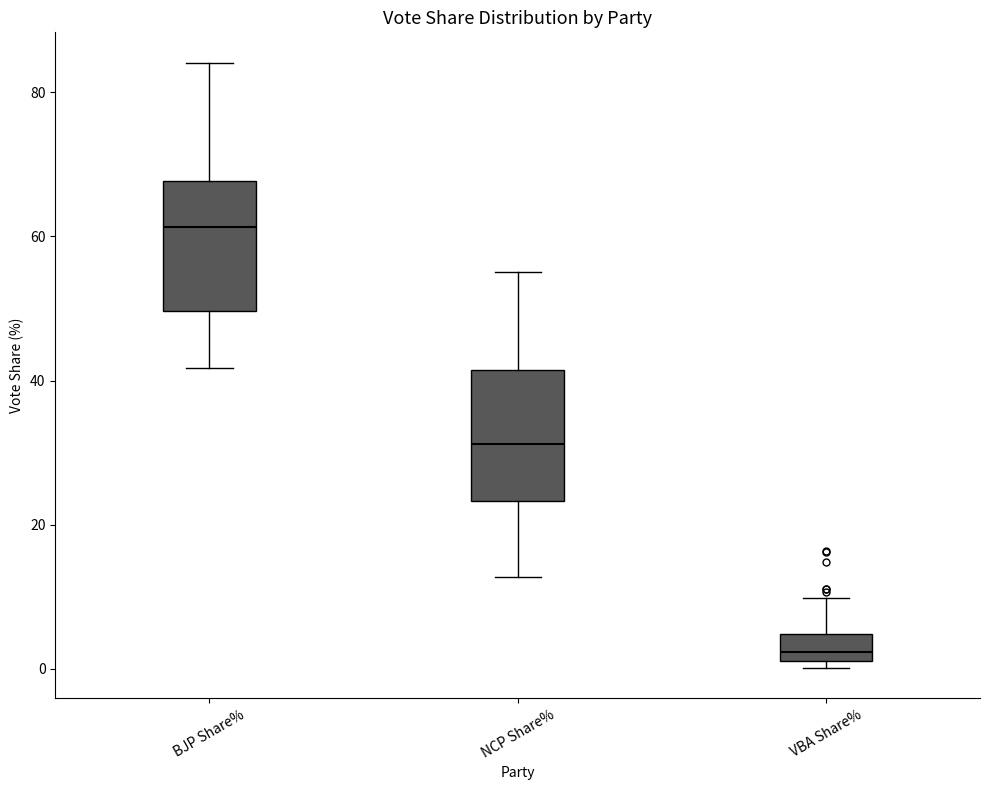

Which box has the highest median line?

BJP Share%